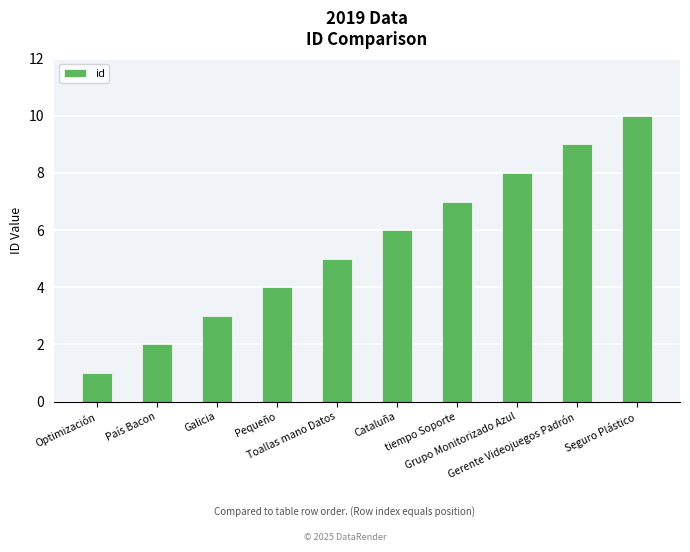

What is the sum of all values?

55